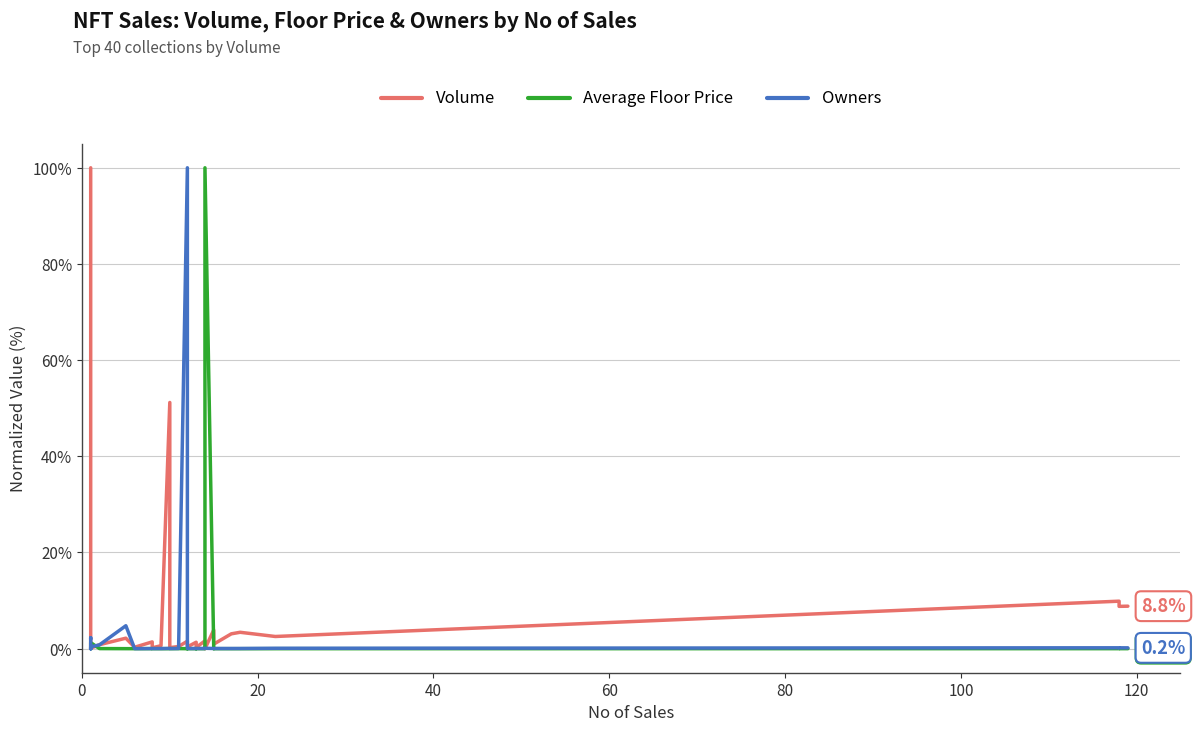

Which series has the largest total across all categories?

Volume